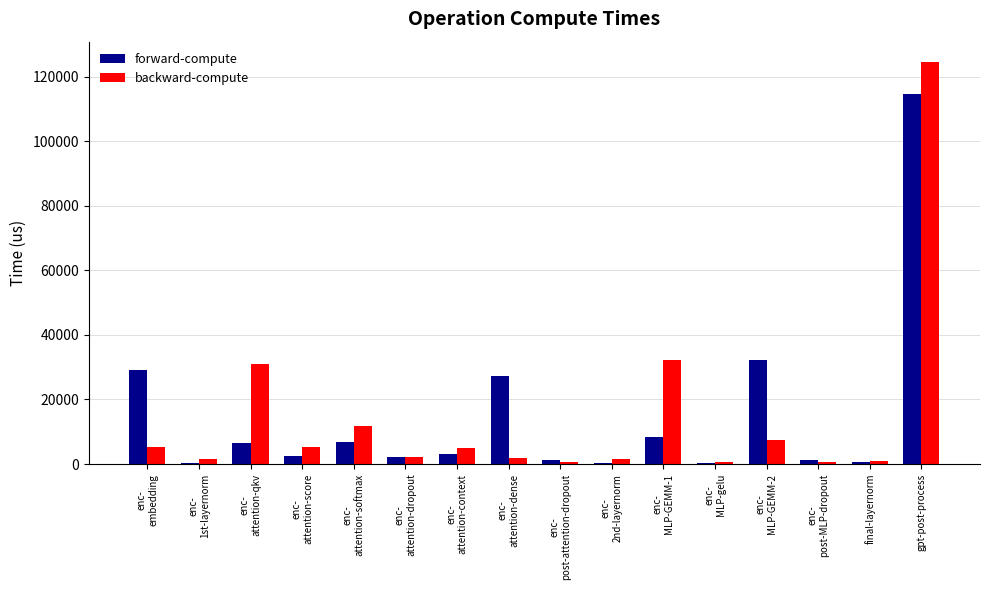

The backward-compute series shows 124671.2 at gpt-post-process. True or false?

True